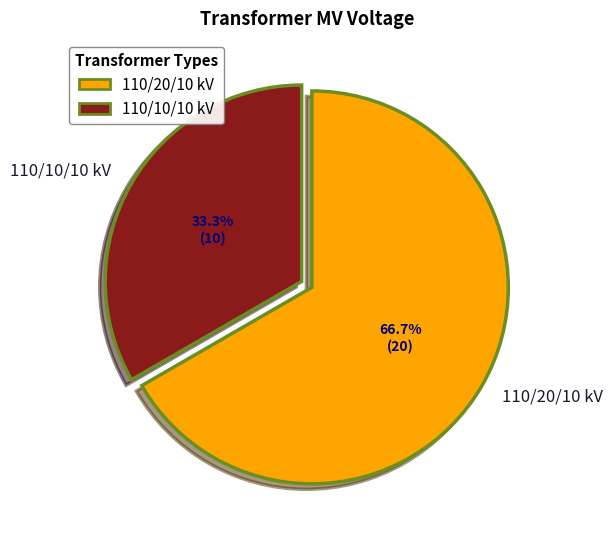

Do 110/20/10 kV and 110/10/10 kV together represent more than half of the pie?

Yes